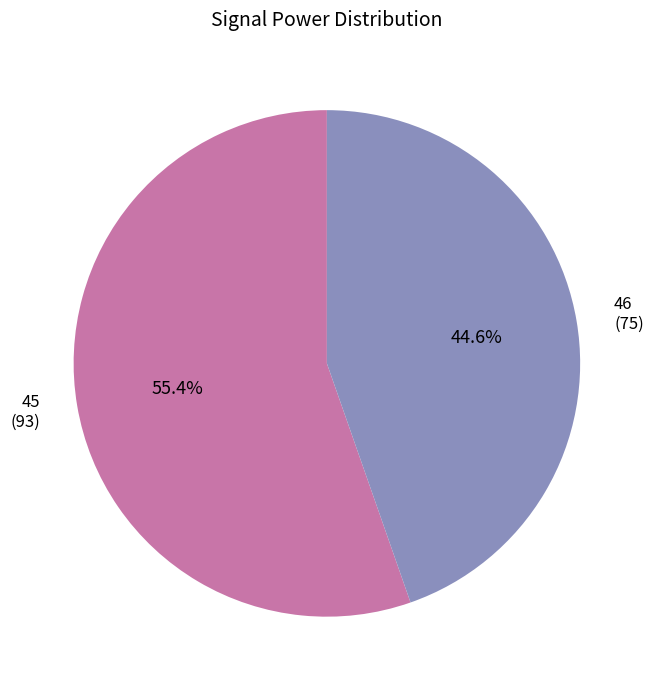

True or false: 46 accounts for 50% of the total.

False